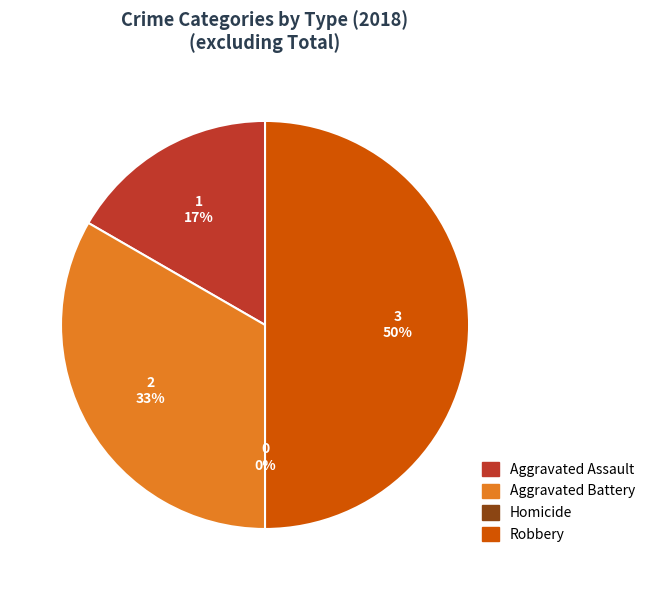

Which has a higher value, Homicide or Aggravated Assault?

Aggravated Assault